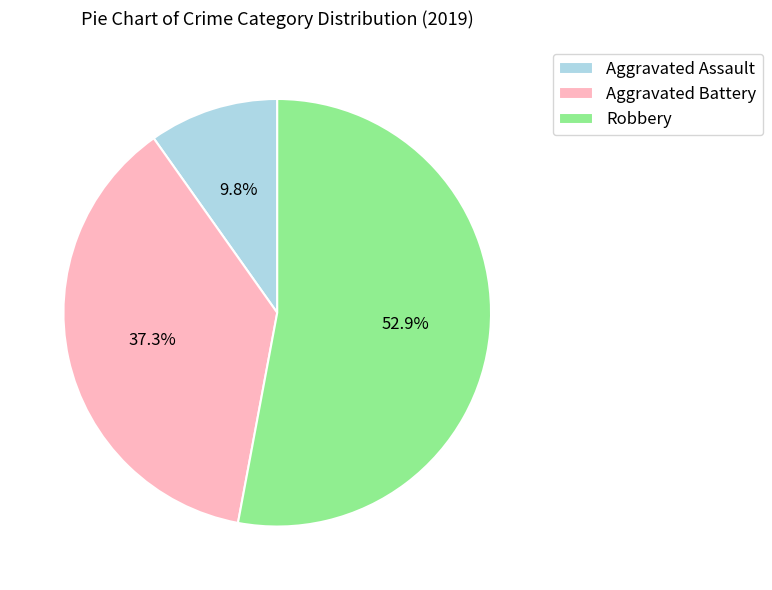

The Aggravated Assault slice represents 10% of the pie. True or false?

True